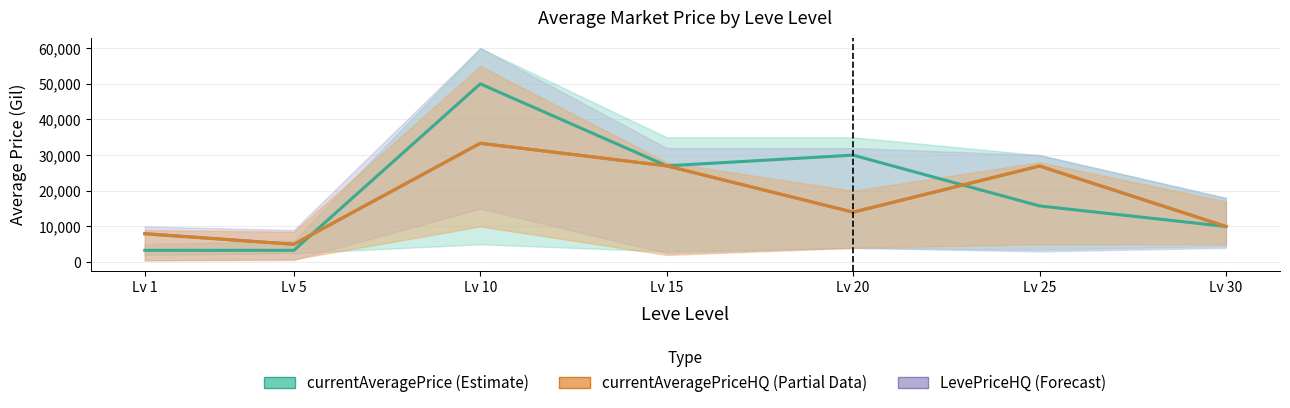

The value of currentAveragePrice (Estimate) at Lv 10 is 50000.0. True or false?

True